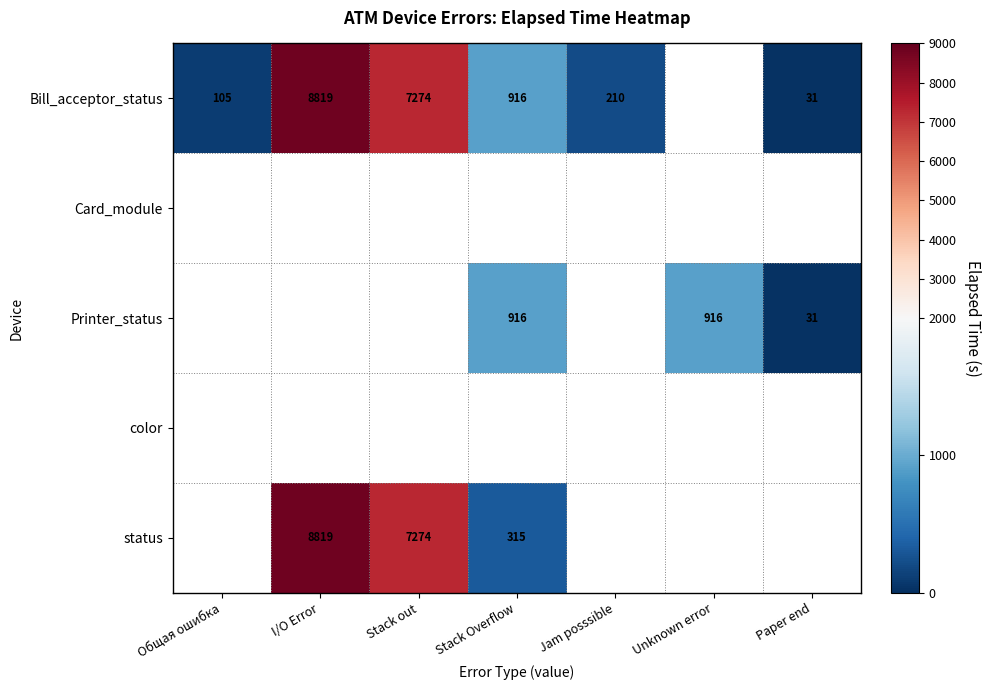

The value of status at Stack Overflow is 154. True or false?

False